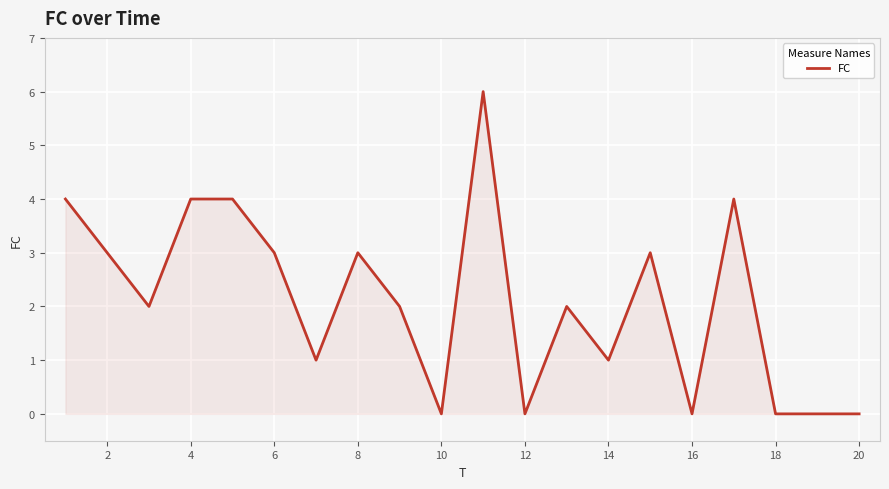

What is the maximum value shown in the chart?

6